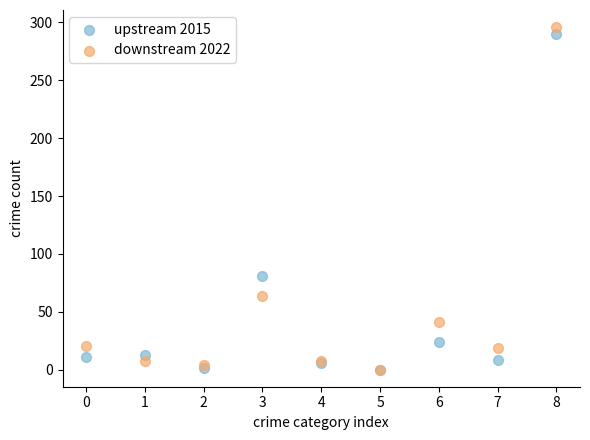

Which series reaches the maximum Y coordinate?

downstream 2022